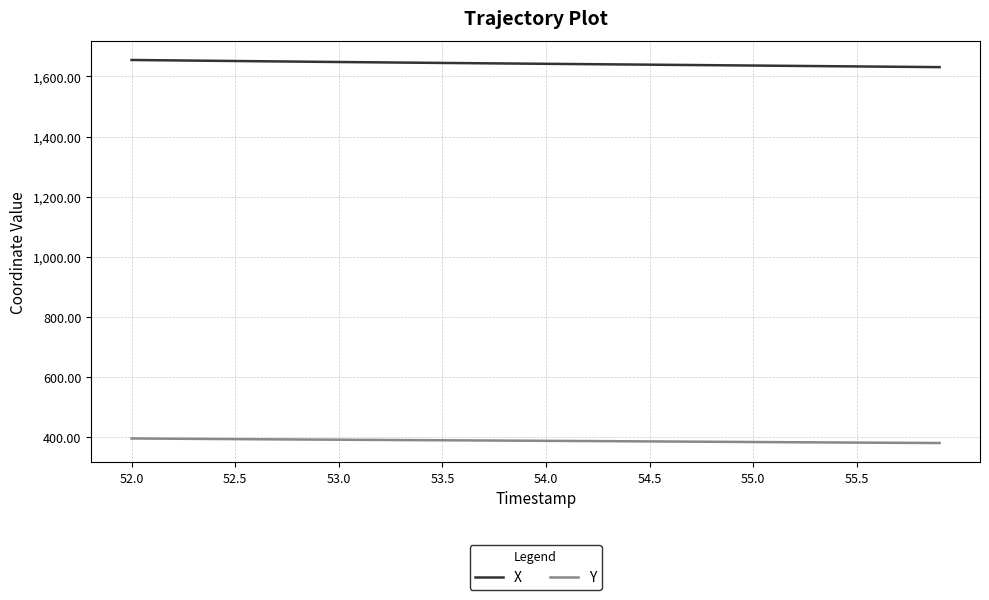

What is the maximum value shown in the chart?

1654.6